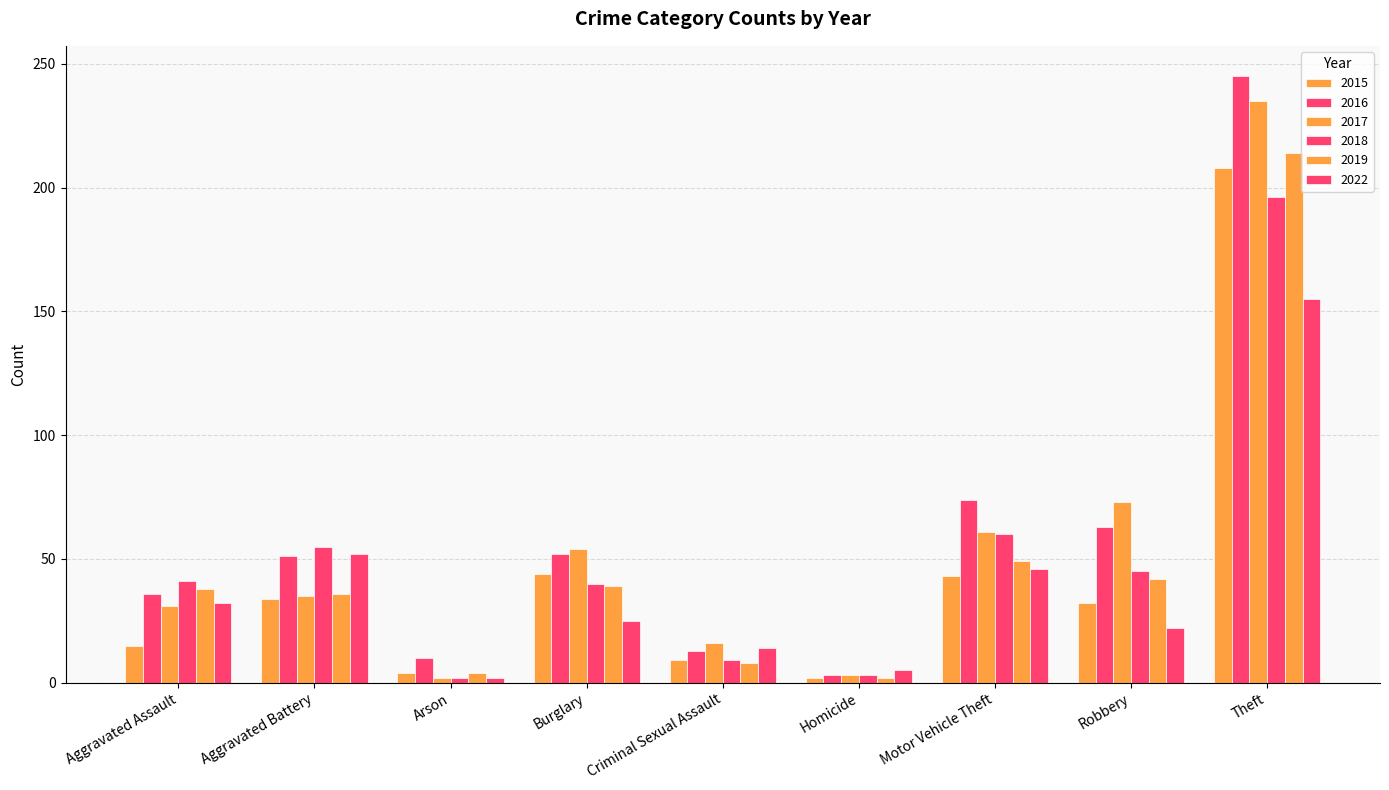

Where is 2016 nearest to the value 124?

Motor Vehicle Theft